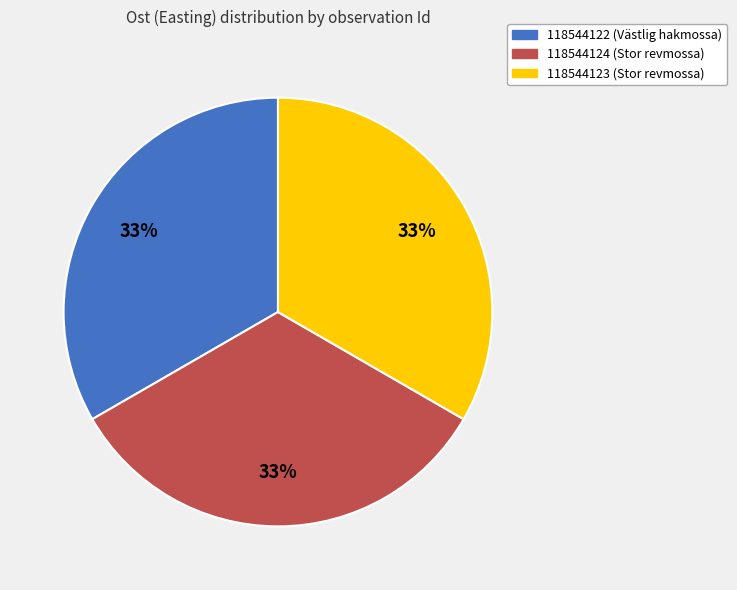

What is the ratio of the value at 118544123 (Stor revmossa) to the value at 118544124 (Stor revmossa)?

1.0